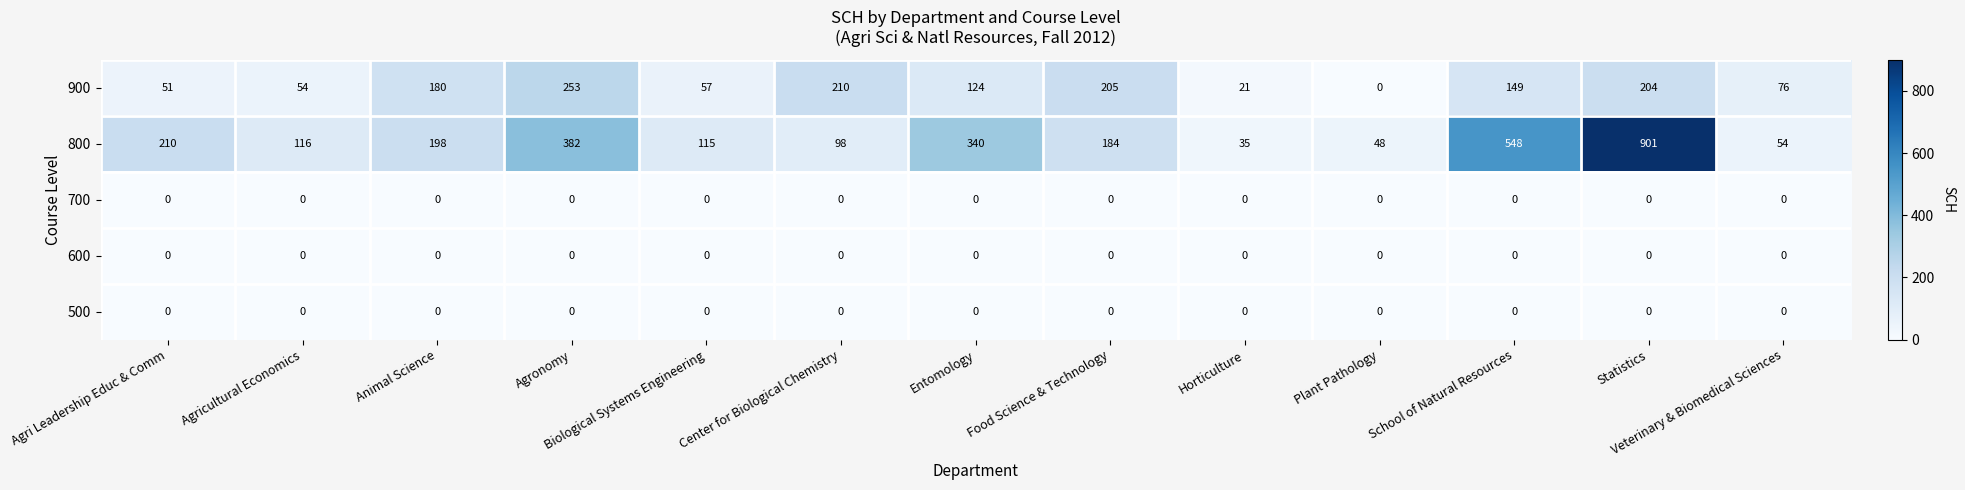

Which category has the highest value across all series?

Statistics